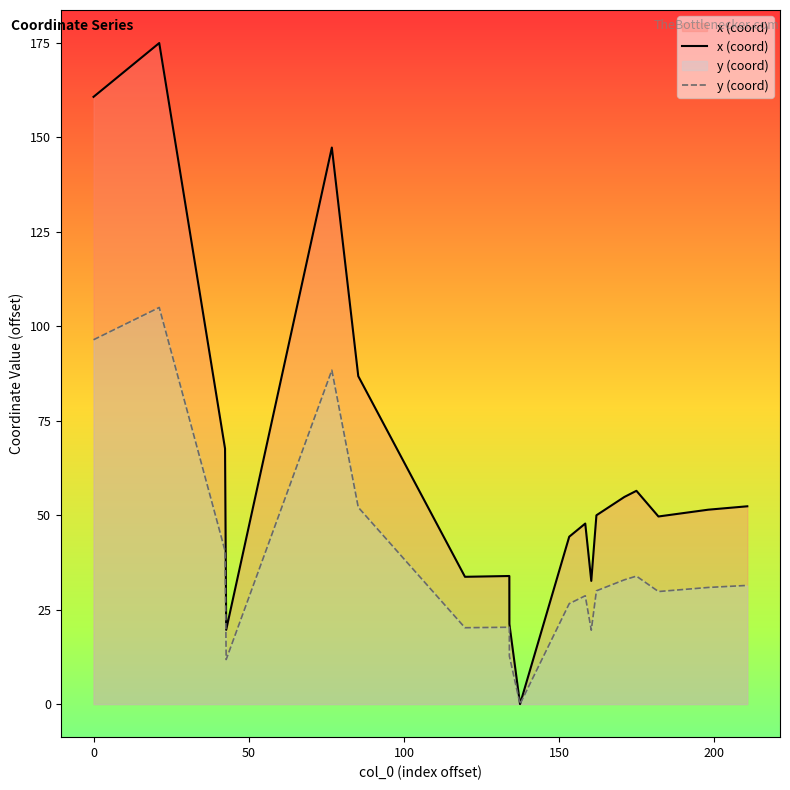

Rank the series by their maximum value, from lowest to highest.

y (coord), x (coord)